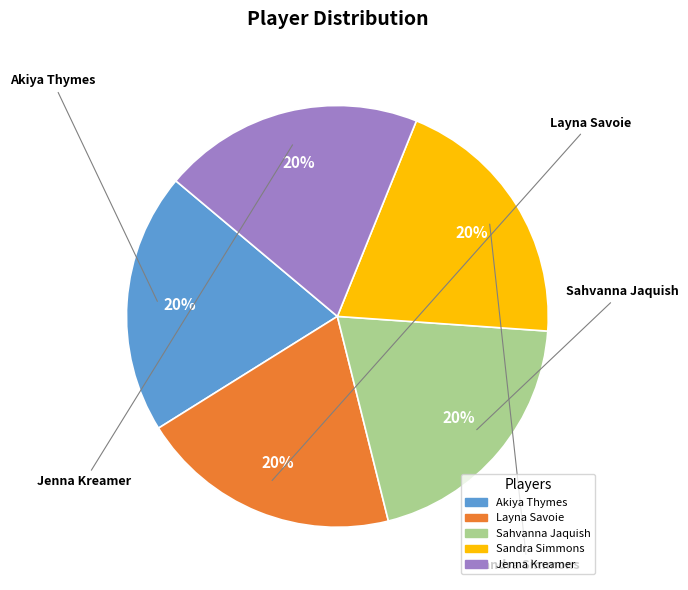

To the nearest percent, what portion does Jenna Kreamer represent?

20%